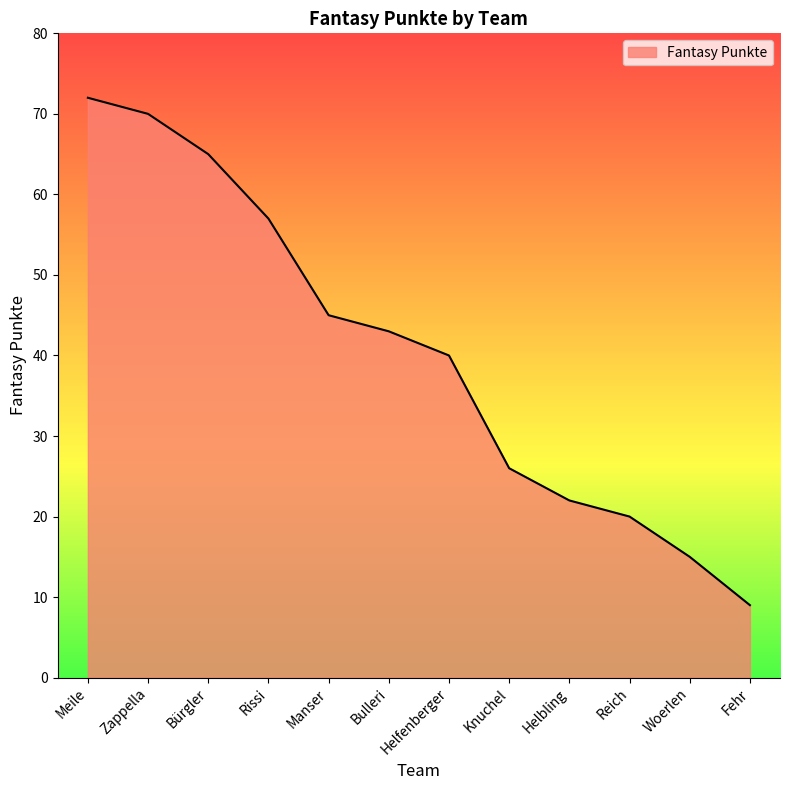

What position from the left is Helfenberger?

7